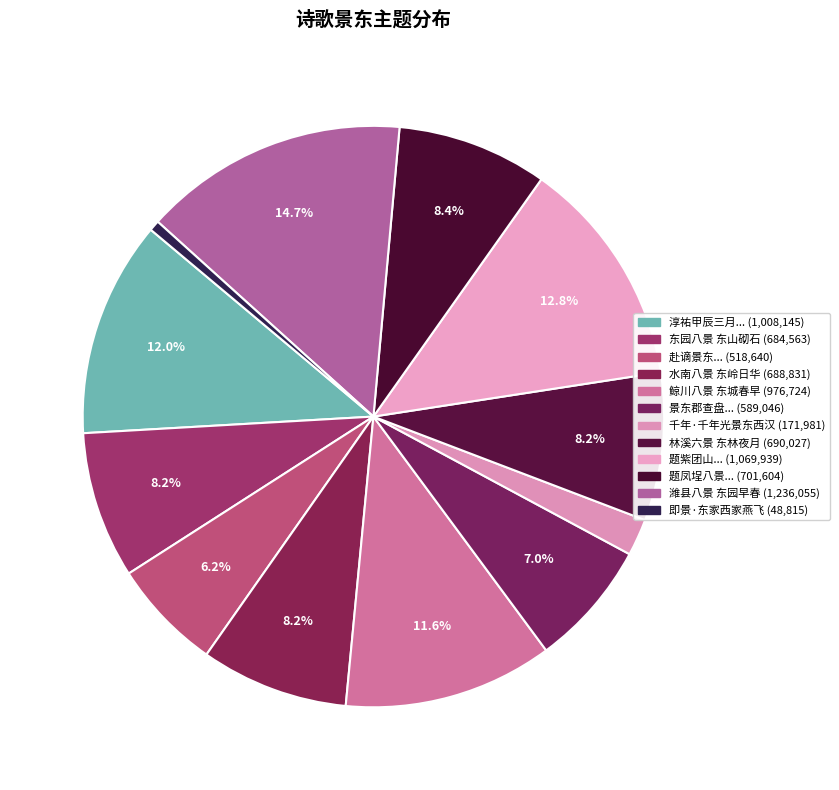

How many segments does this pie chart have?

12